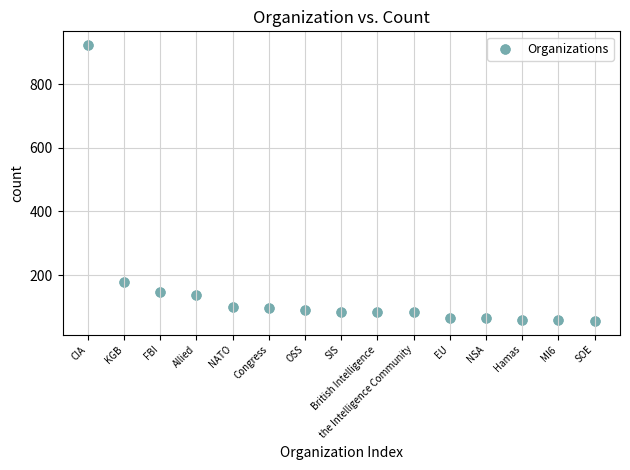

What is the range of Y values (max minus min)?

867